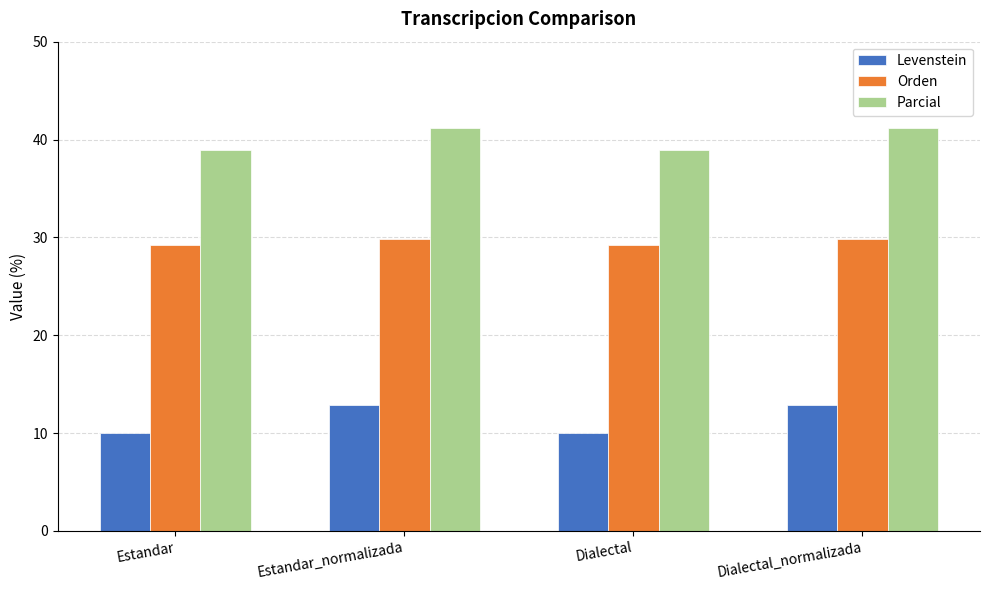

Which series has the widest spread of values?

Levenstein